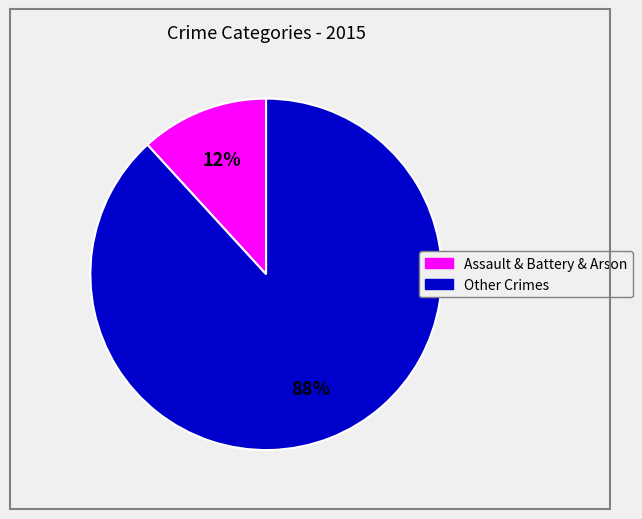

Is there any slice that represents more than half of the pie?

Yes